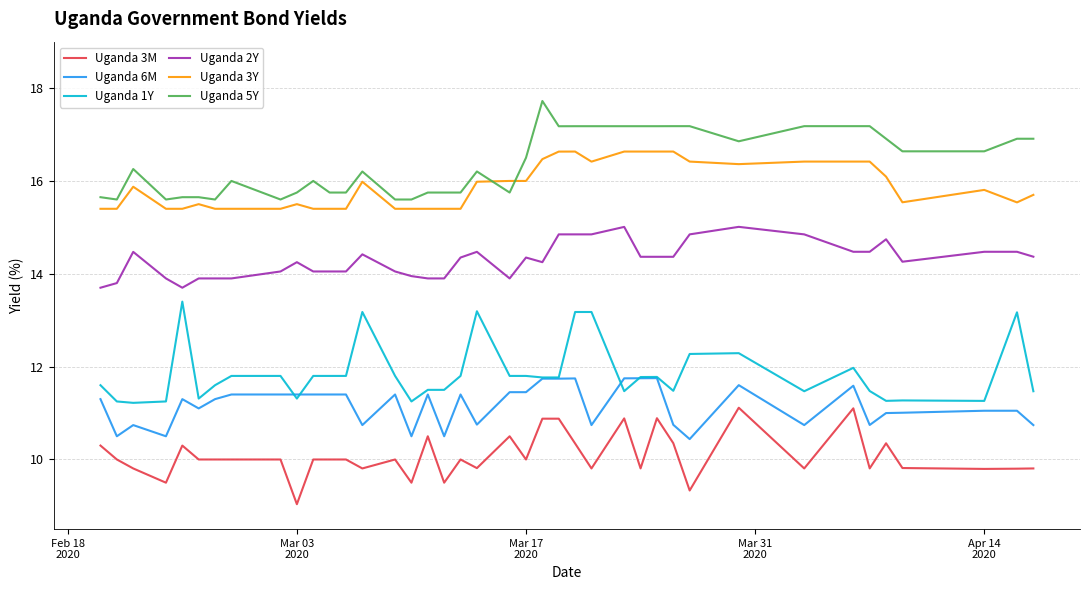

What is the highest value of the Uganda 6M series?

11.8